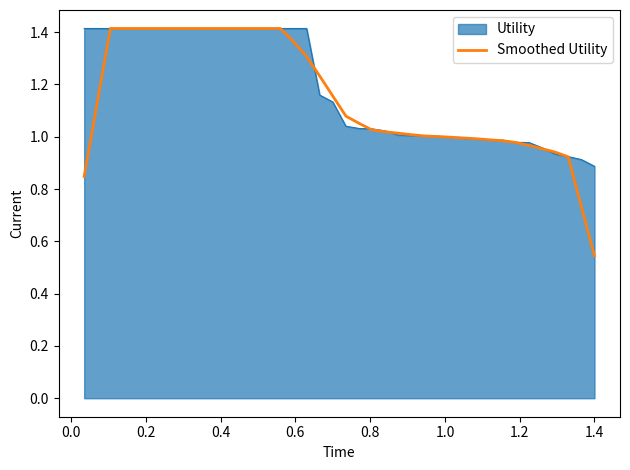

Which series has the largest range (max minus min)?

Smoothed Utility